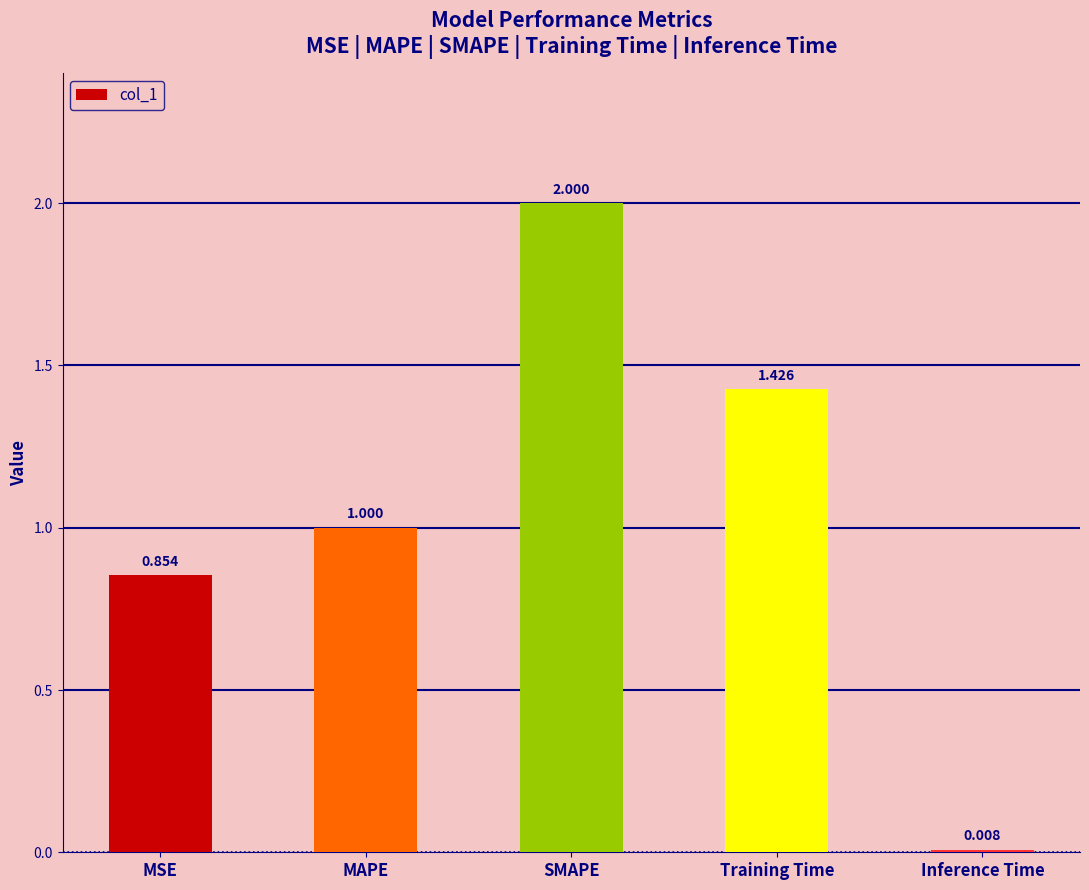

What is the label of the 4th bar from the right?

MAPE